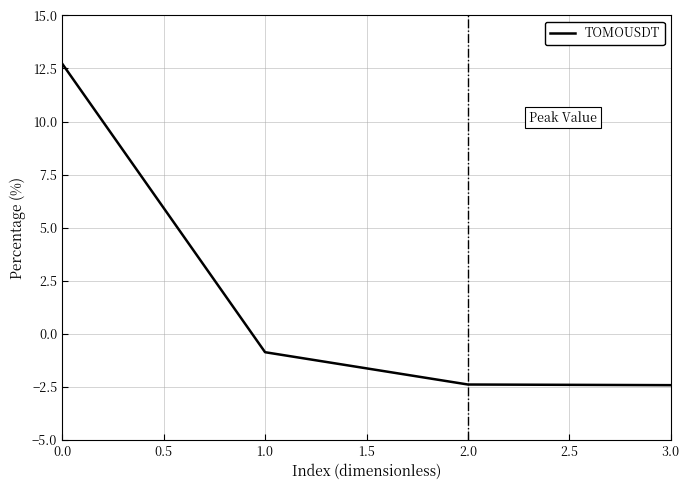

Where is the data nearest to the value 5?

1.0